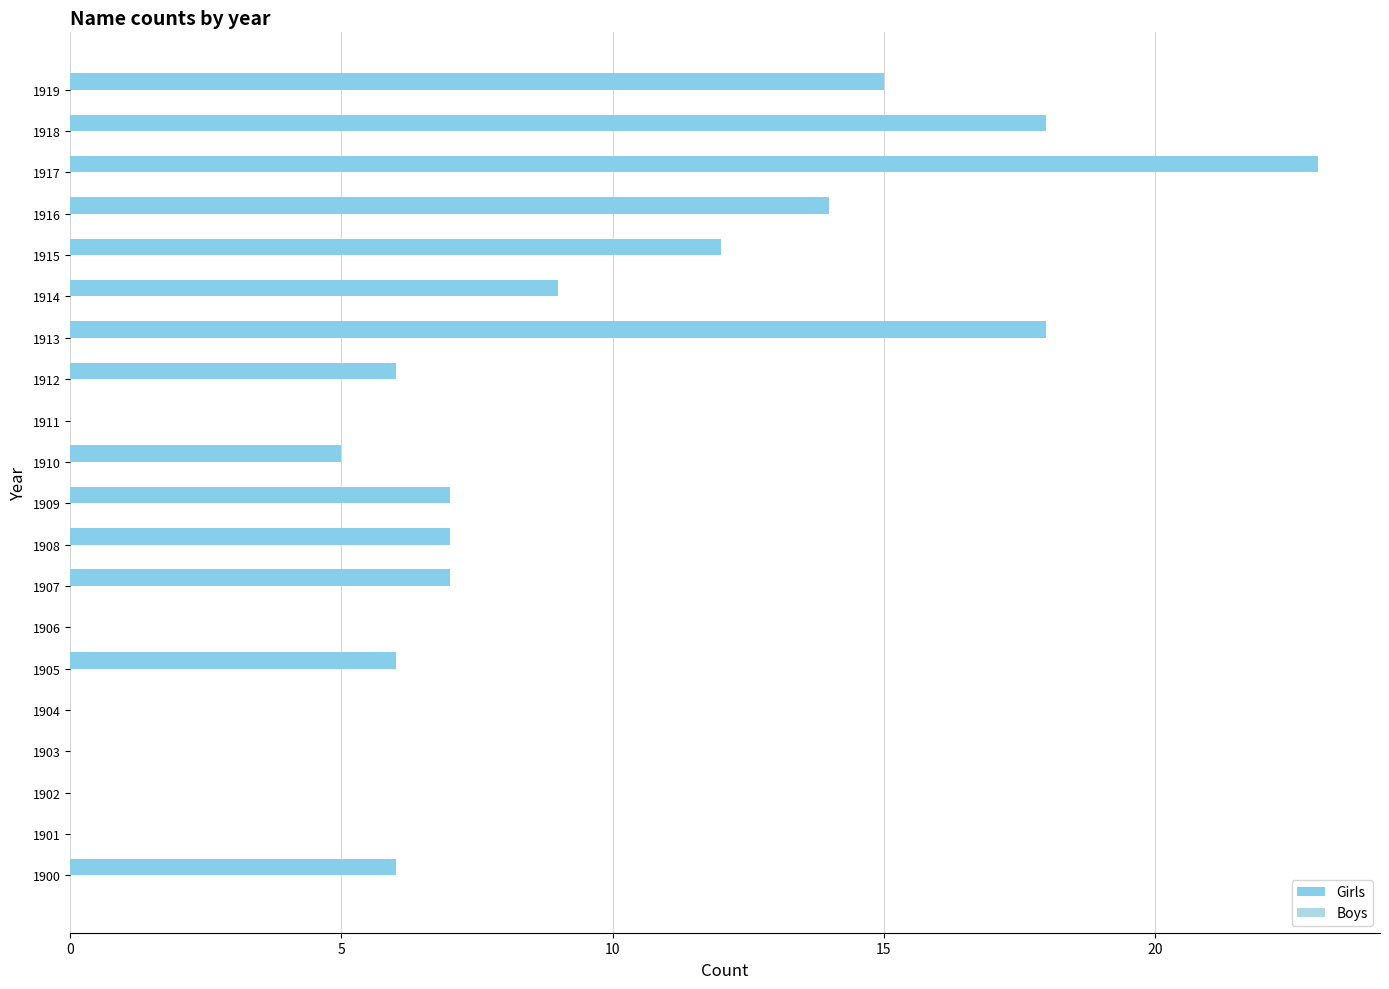

How many categories are shown in the chart?

20